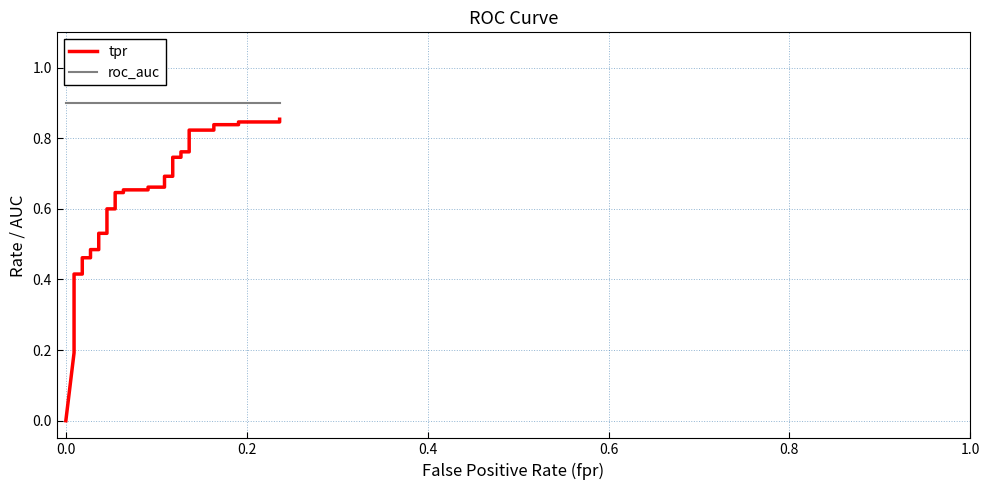

True or false: tpr and roc_auc cross at least once.

False